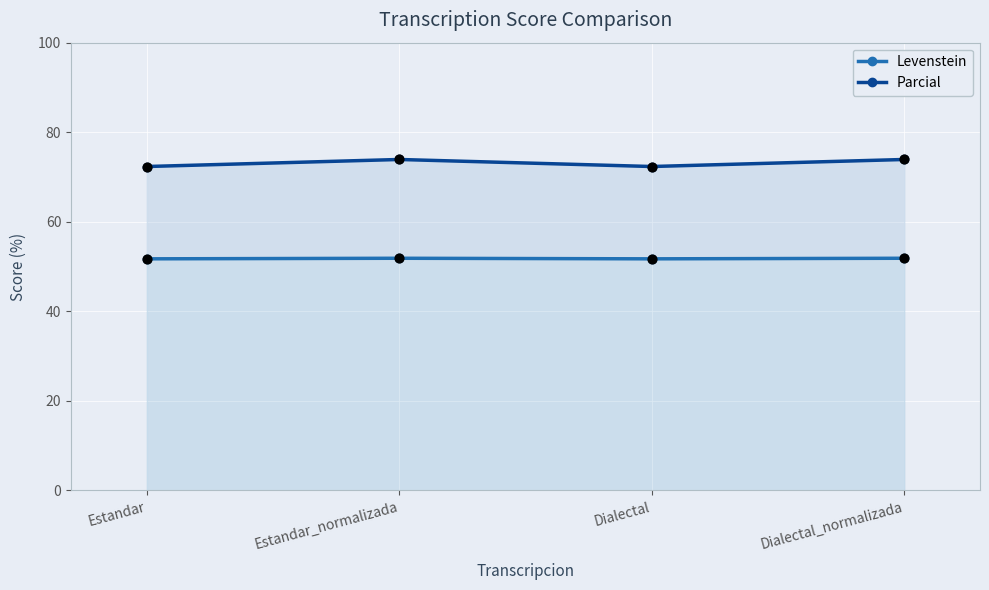

Which series has the largest total across all categories?

Parcial